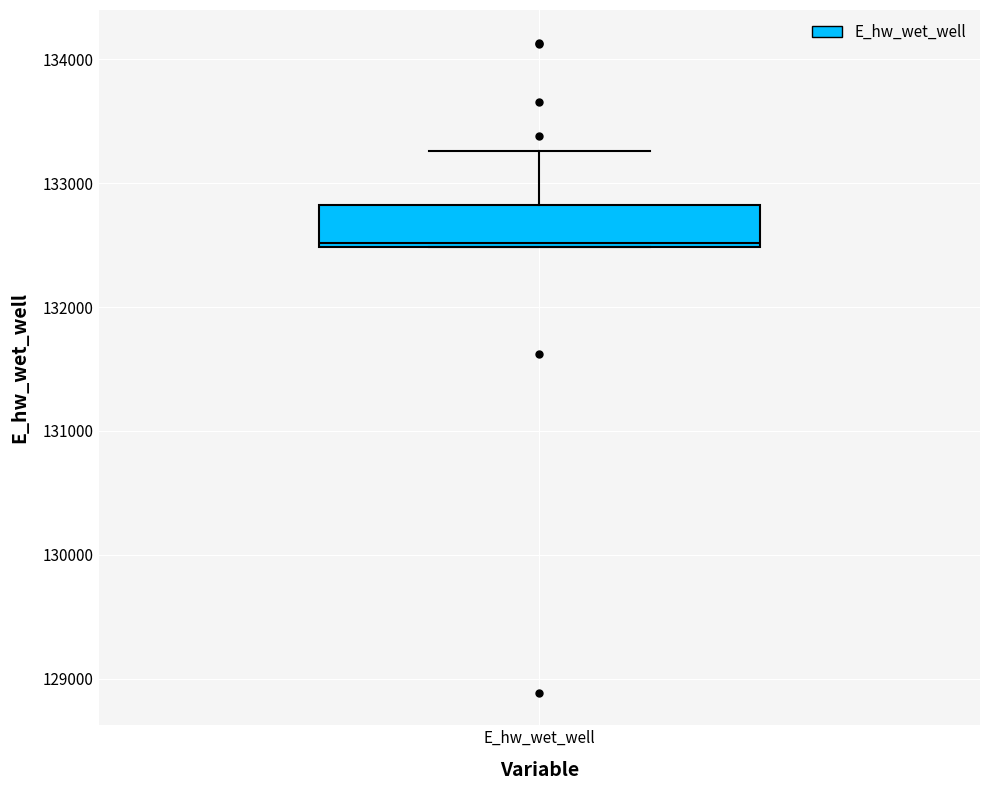

Transcribe this box plot: give where the median line is, the range the box spans, and where the two whiskers end, as read against the y-axis. The values are not printed on the chart, so give them approximately, as read against the axis.

median 132500, box 132500 to 132800, whiskers 132500 to 133300